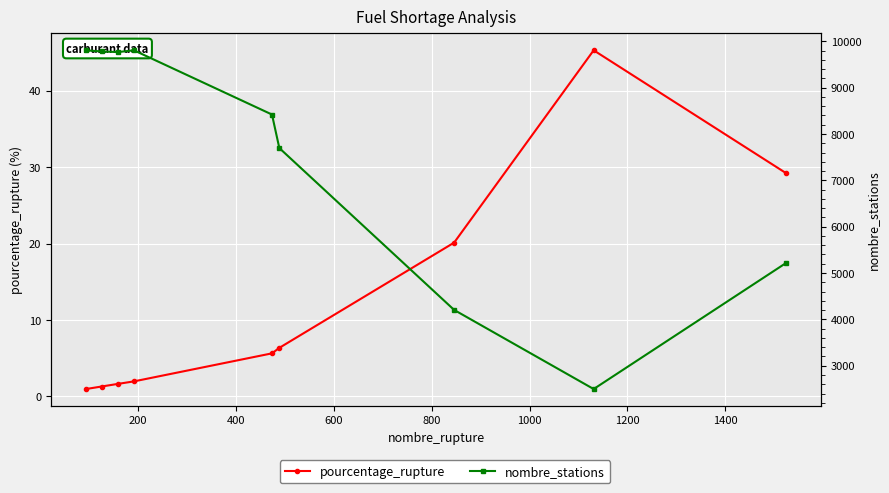

How many values in the nombre_stations series are below 8419?

4